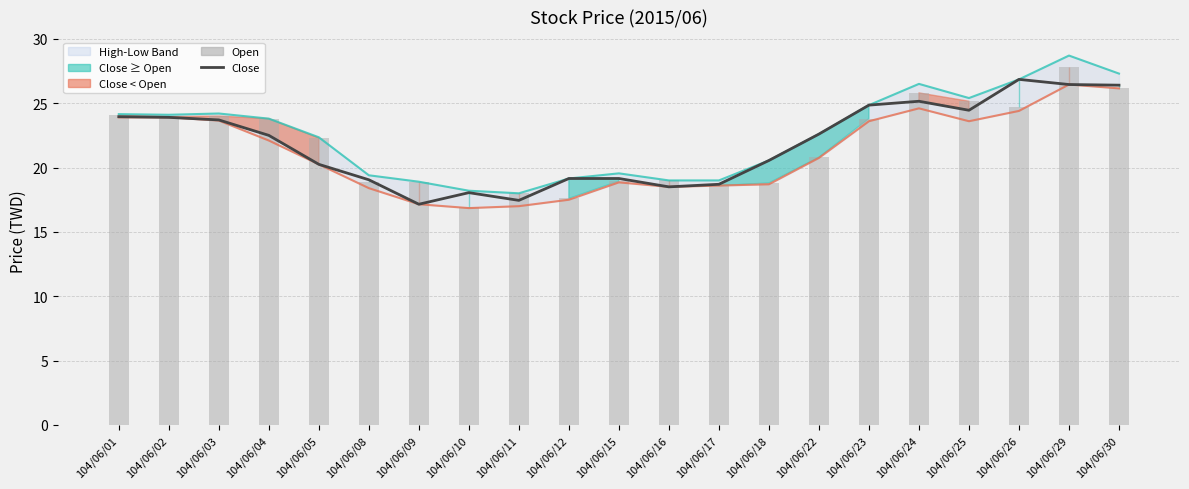

Reading left to right, extract all data points from this chart.

Close: 23.9	23.9	23.7	22.5	20.2	19.1	17.1	18.1	17.4	19.1	19.1	18.5	18.7	20.6	22.6	24.9	25.1	24.4	26.9	26.4	26.4
High: 24.1	24.1	24.2	23.8	22.4	19.4	18.9	18.2	18.0	19.1	19.6	19.0	19.0	20.6	22.6	24.9	26.5	25.4	26.9	28.7	27.3
Low: 23.9	23.9	23.6	22.1	20.2	18.4	17.1	16.9	17.0	17.5	18.9	18.5	18.6	18.7	20.8	23.6	24.6	23.6	24.4	26.4	26.1
Open: 24.1	23.9	24.0	23.8	22.3	18.9	18.9	16.9	18.0	17.6	18.9	19.0	18.6	18.8	20.8	23.8	25.8	25.1	24.7	27.9	26.2